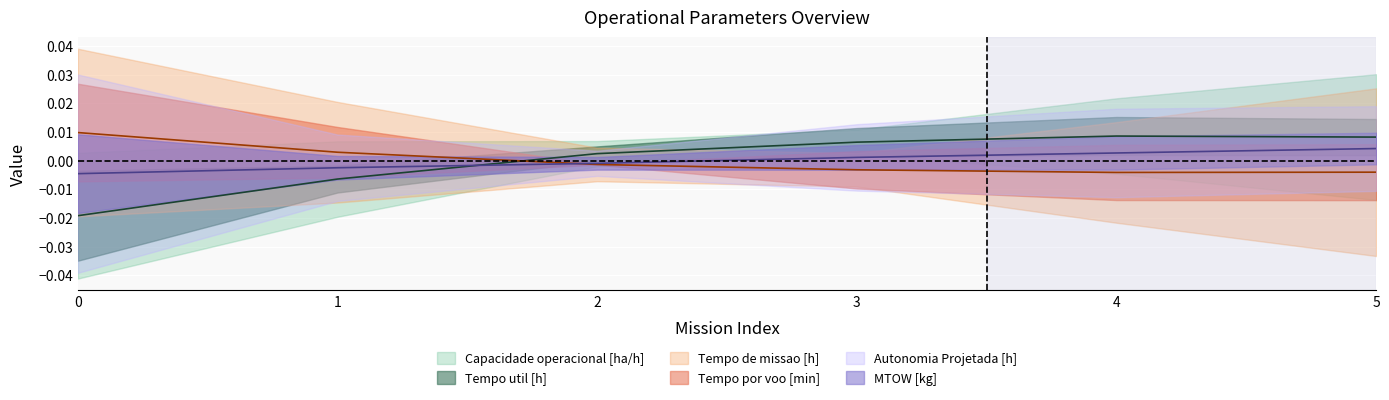

True or false: Tempo de missao [h] has a value of -0.0 at 5.

False